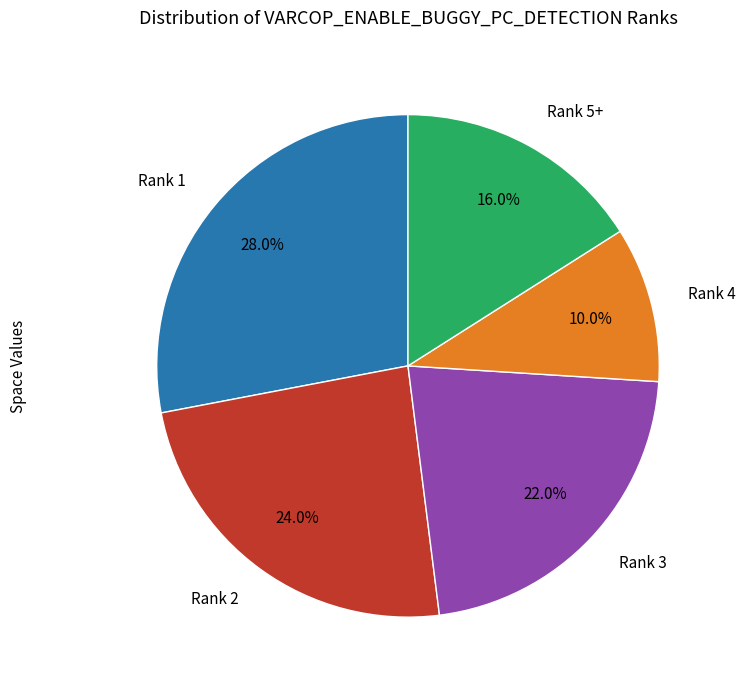

How many slices are in this pie chart?

5